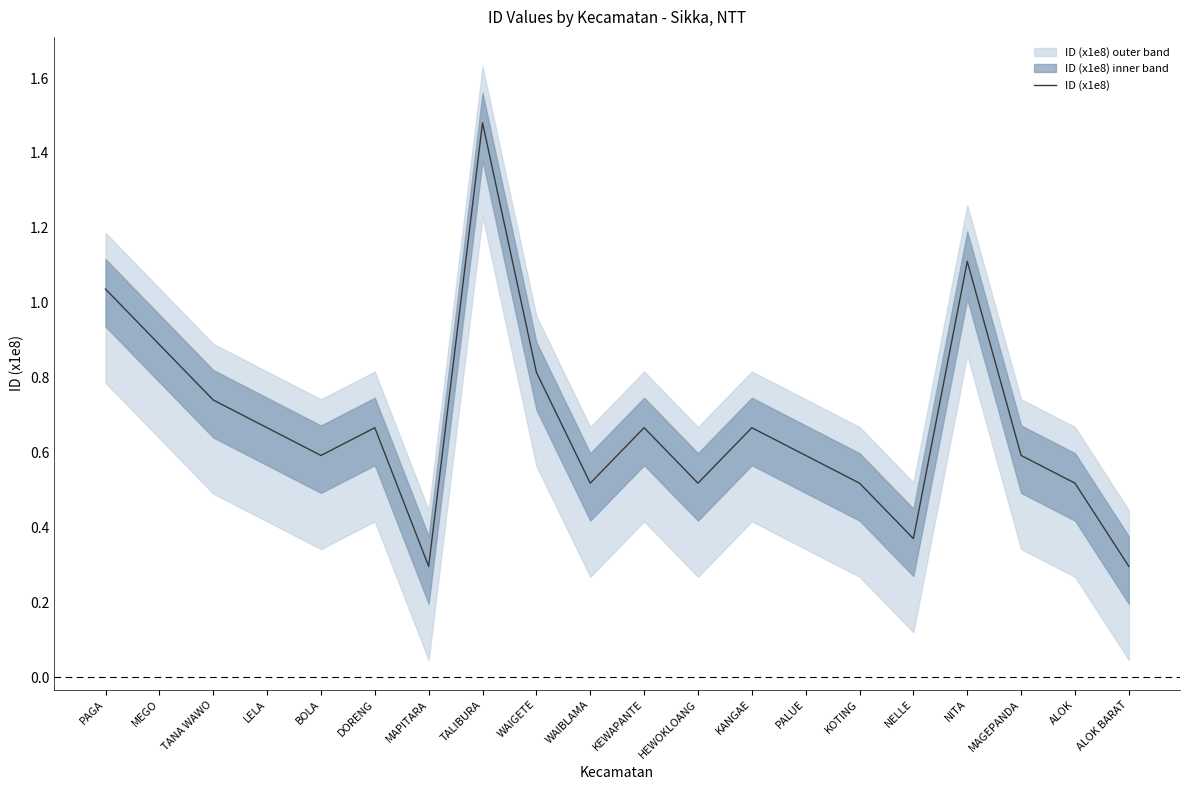

What is the value of the 1st point from the left?

1.0